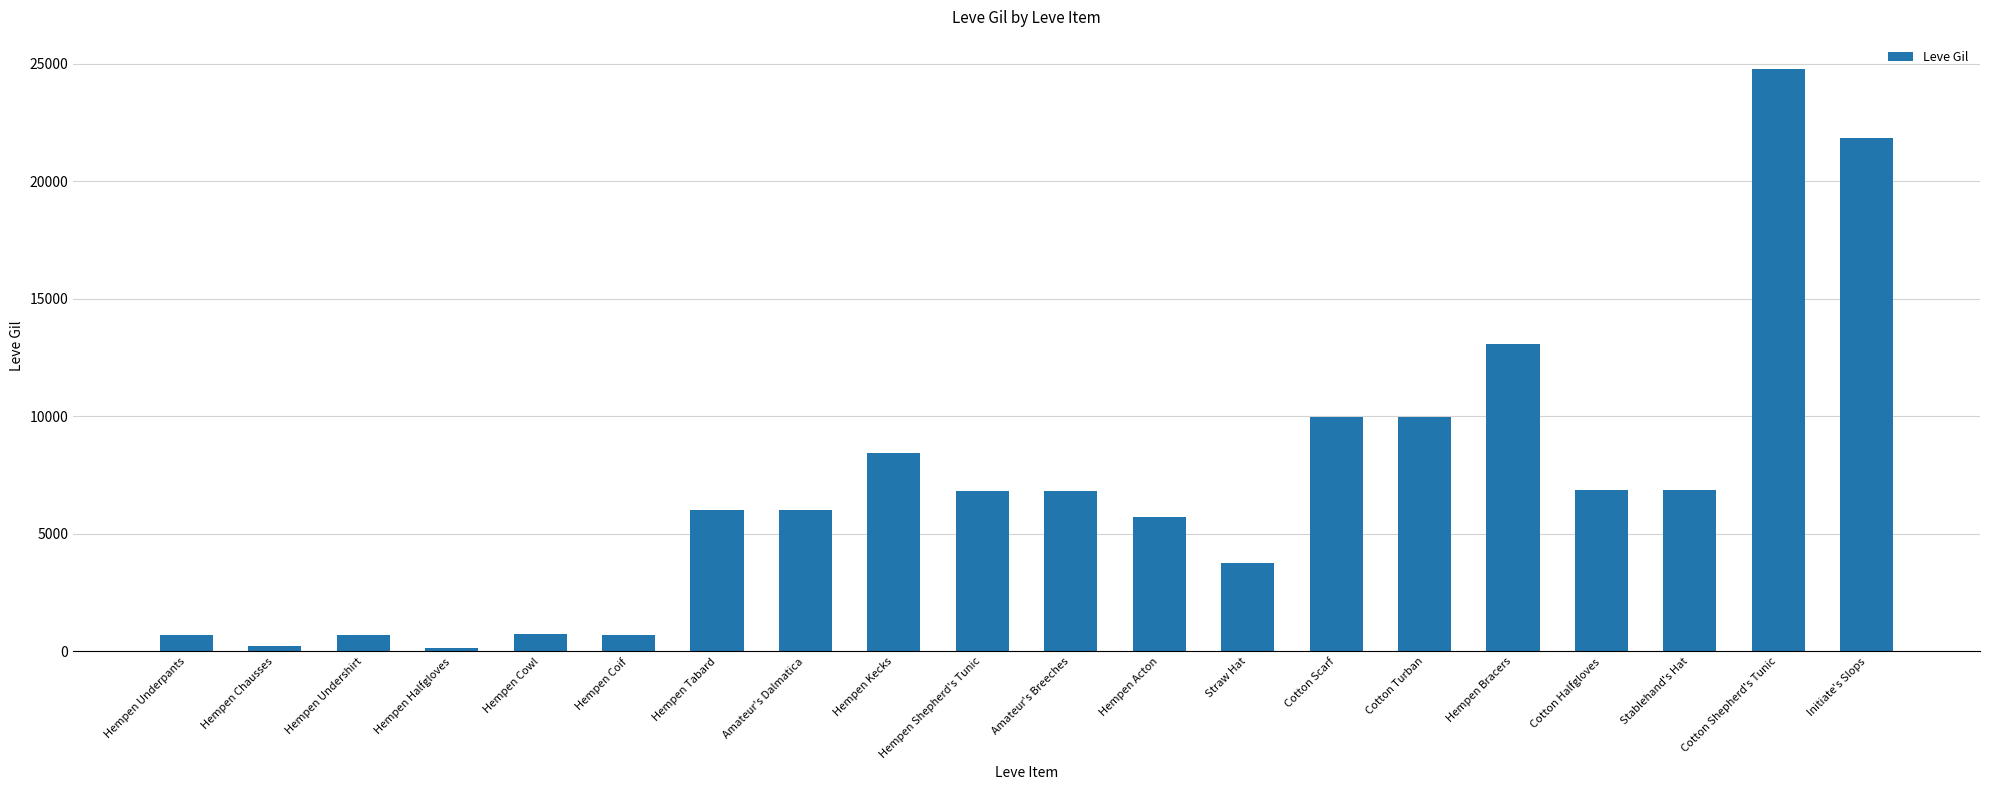

How many series are shown in this chart?

1